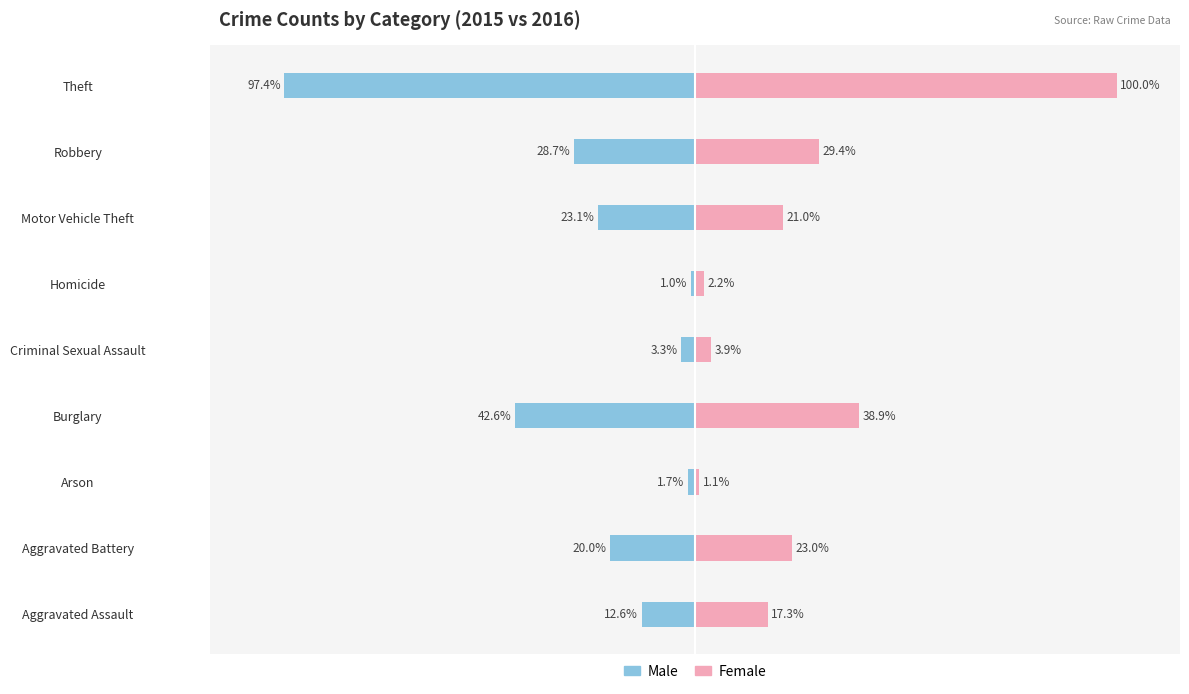

The Female series shows 23.0 at Aggravated Battery. True or false?

True